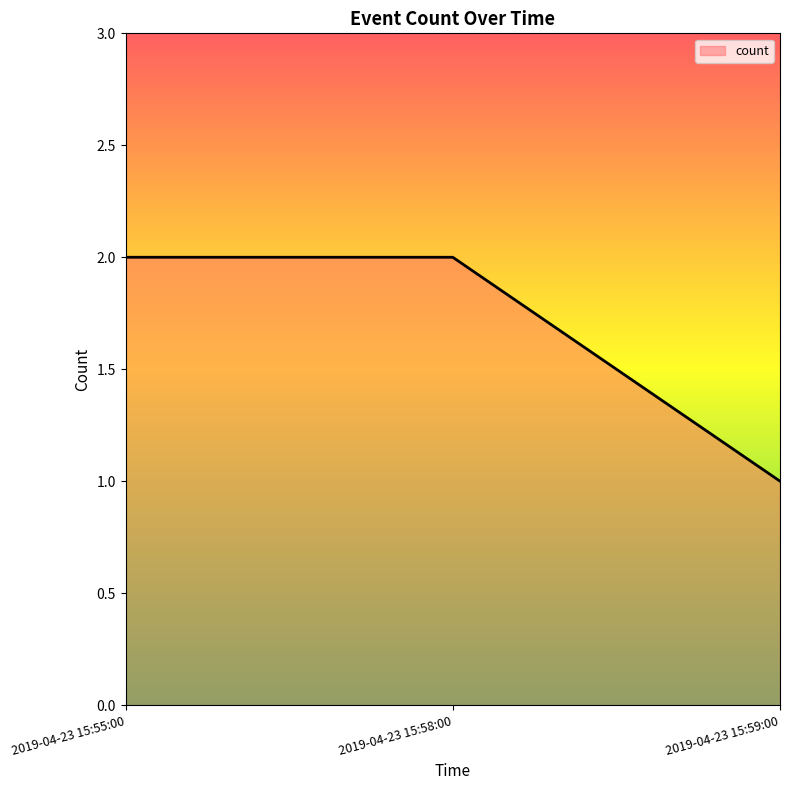

Reading right to left, transcribe all the data shown in this chart.

2019-04-23 15:59:00=1	2019-04-23 15:58:00=2	2019-04-23 15:55:00=2